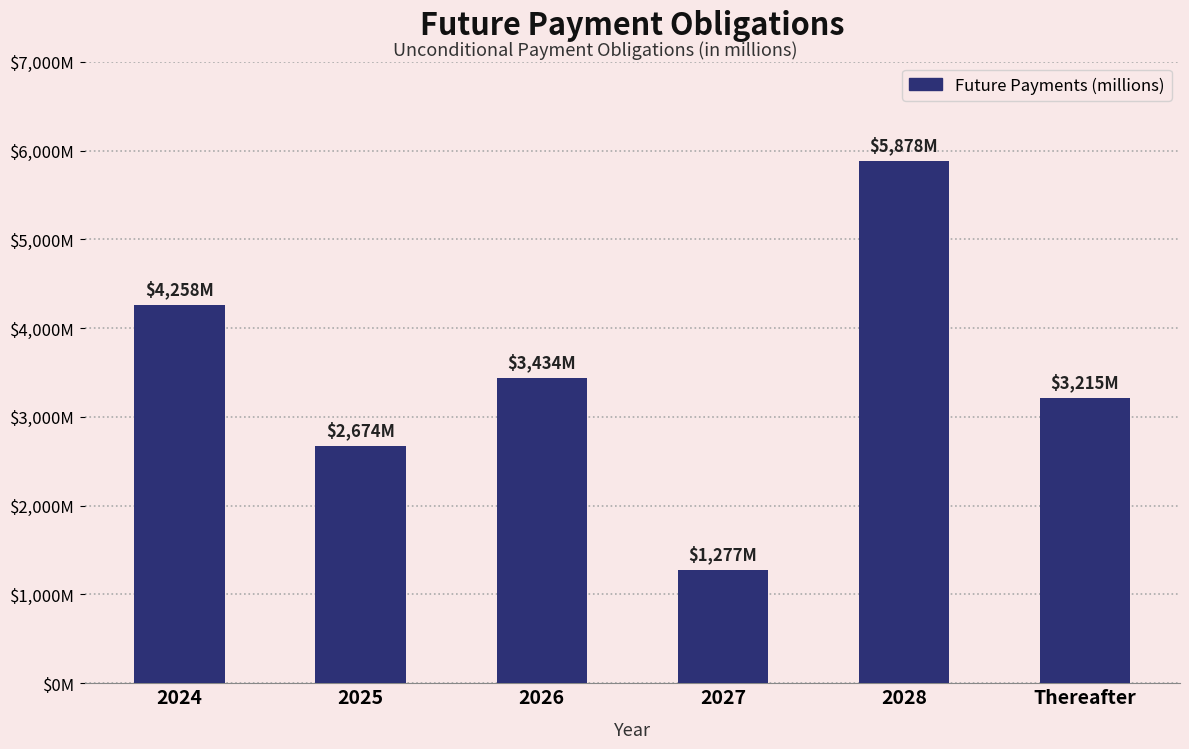

Rank the categories by value from highest to lowest.

2028, 2024, 2026, Thereafter, 2025, 2027